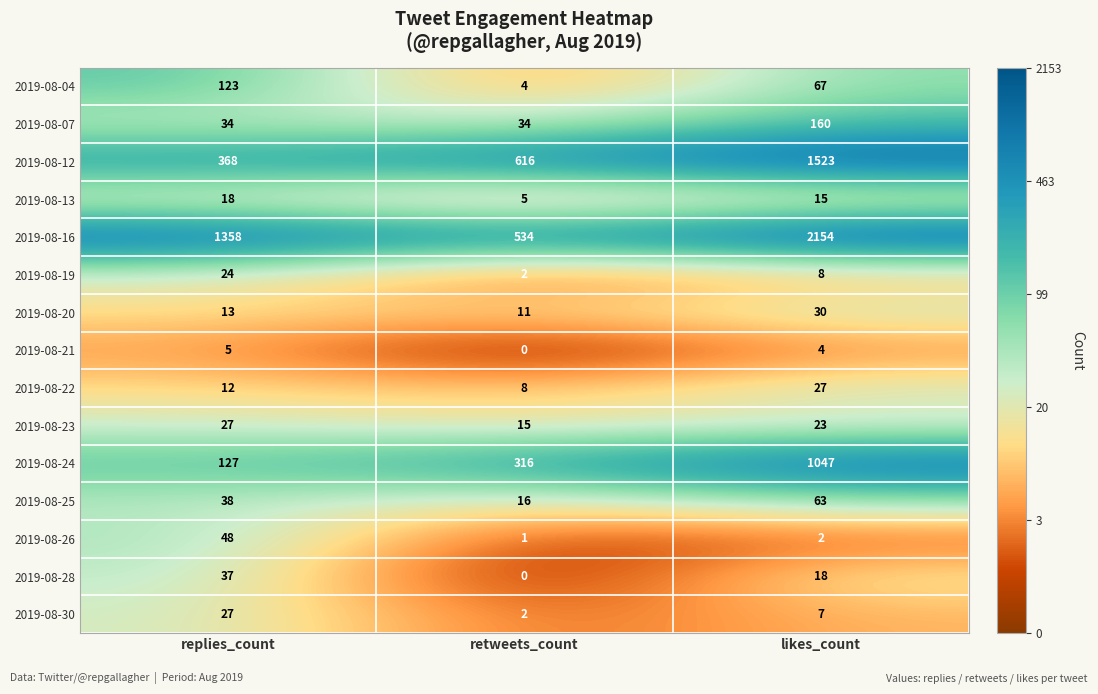

What is the spread (max minus min) of values at retweets_count?

616